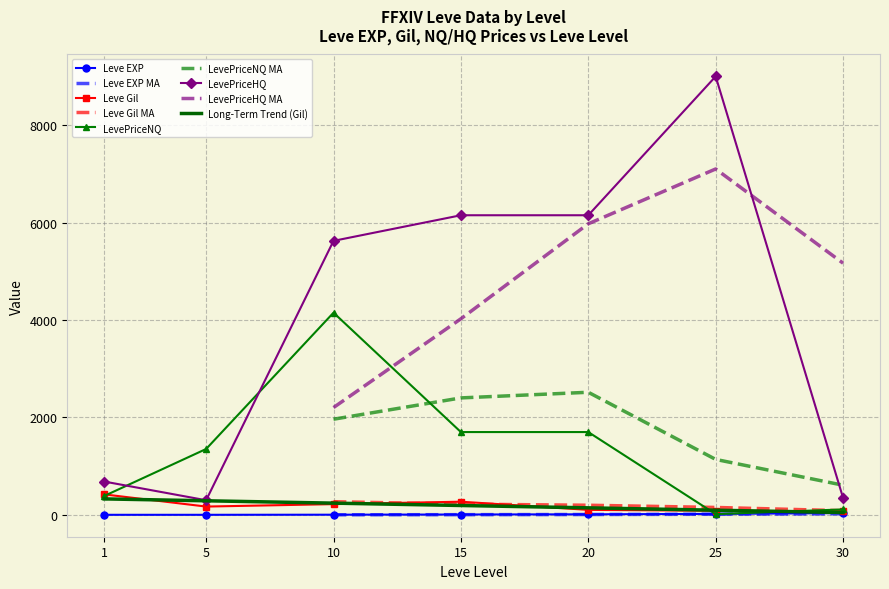

Which series has the widest spread of values?

LevePriceHQ